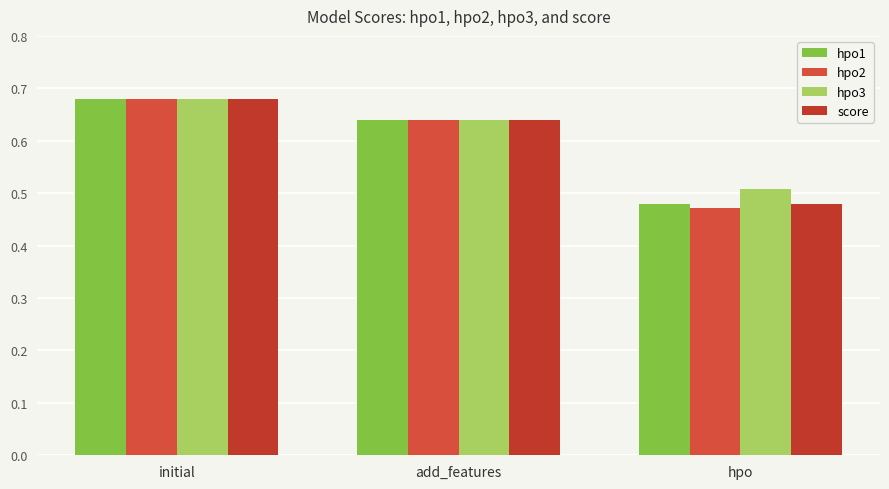

Between initial and add_features, which series saw the biggest shift?

hpo1